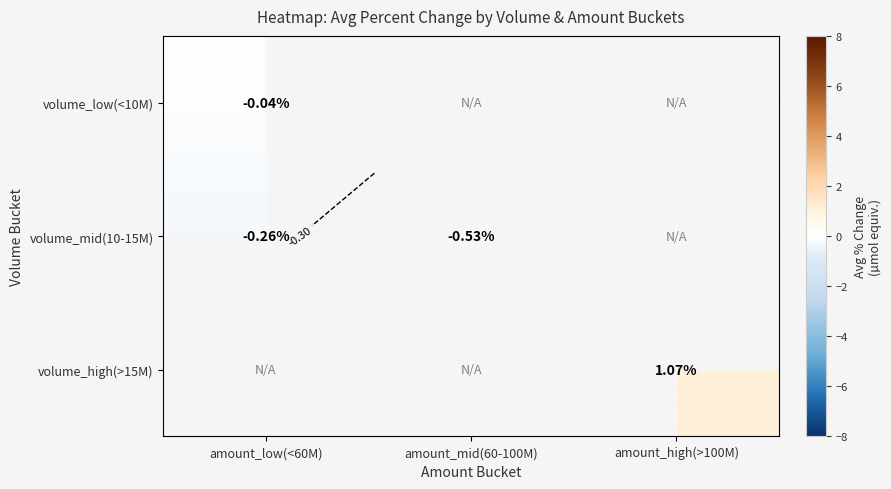

What is the minimum value shown in the chart?

-0.5